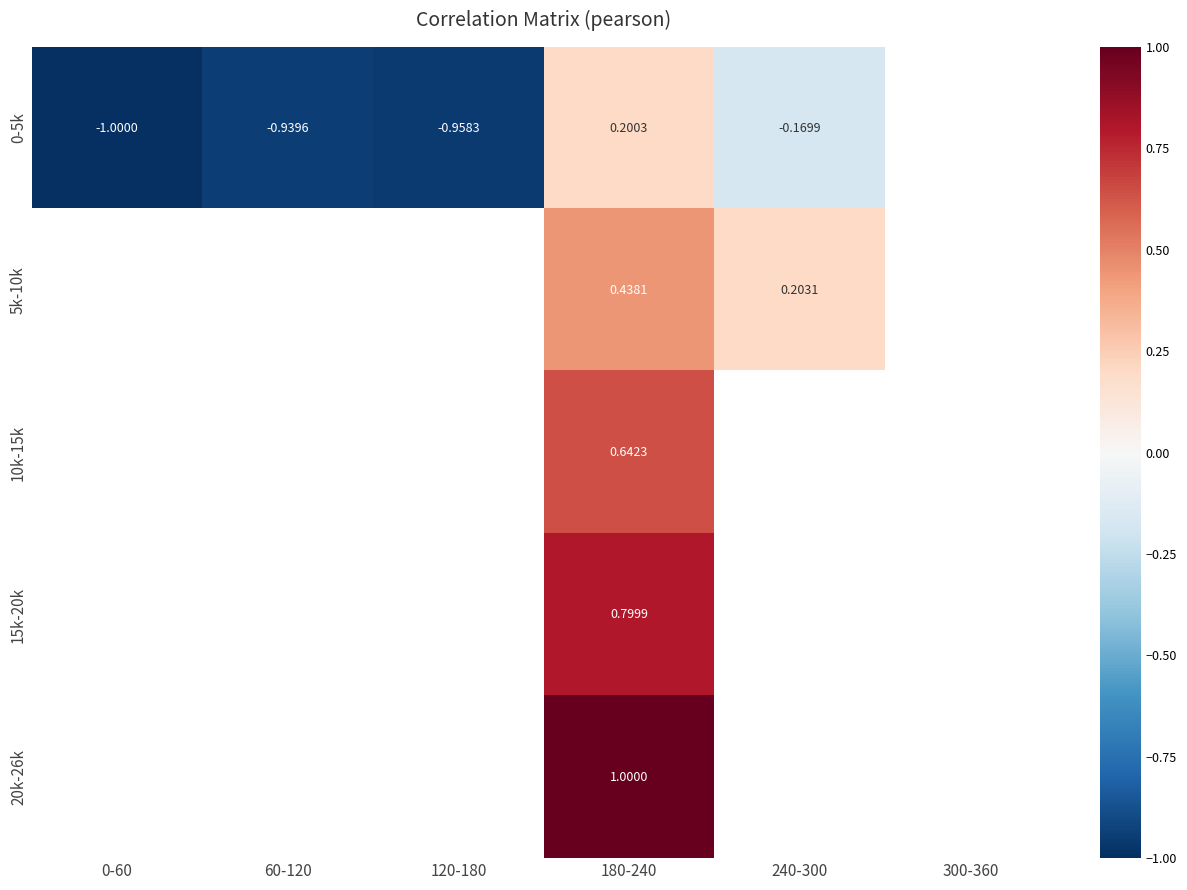

The value of 10k-15k at 180-240 is 0.4. True or false?

False